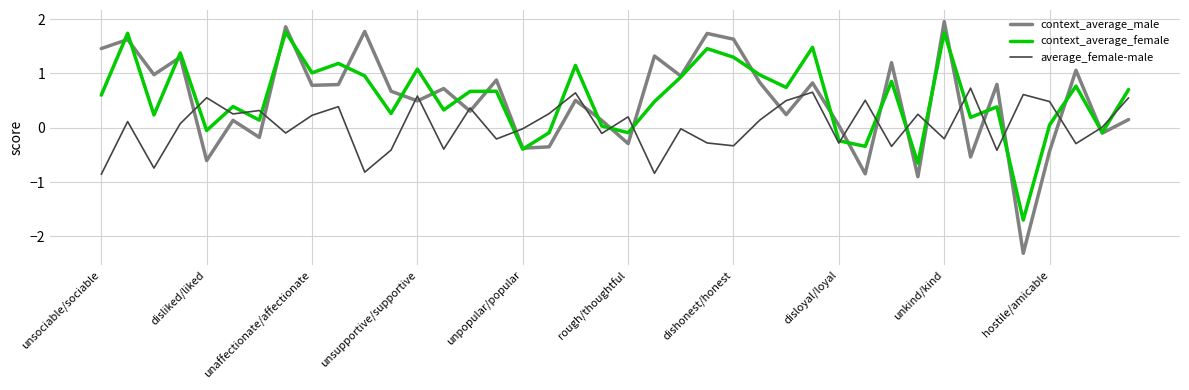

List the series in order of their peak value, highest first.

context_average_male, context_average_female, average_female-male